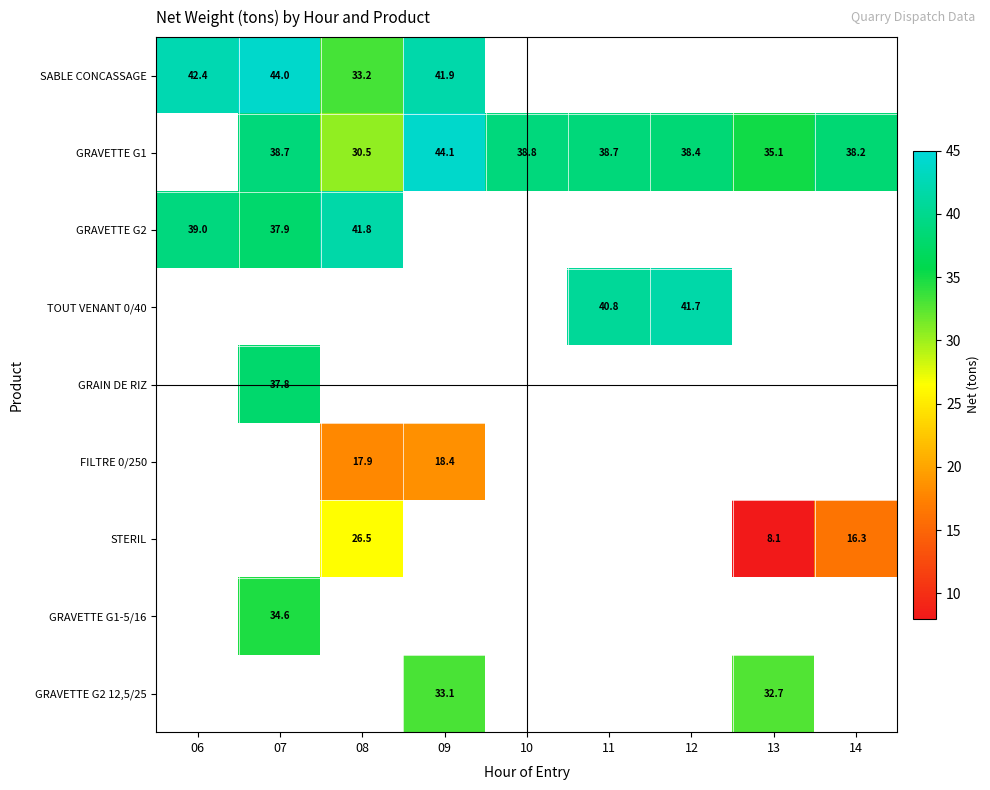

Is it true that SABLE CONCASSAGE equals 42.4 at 06?

True